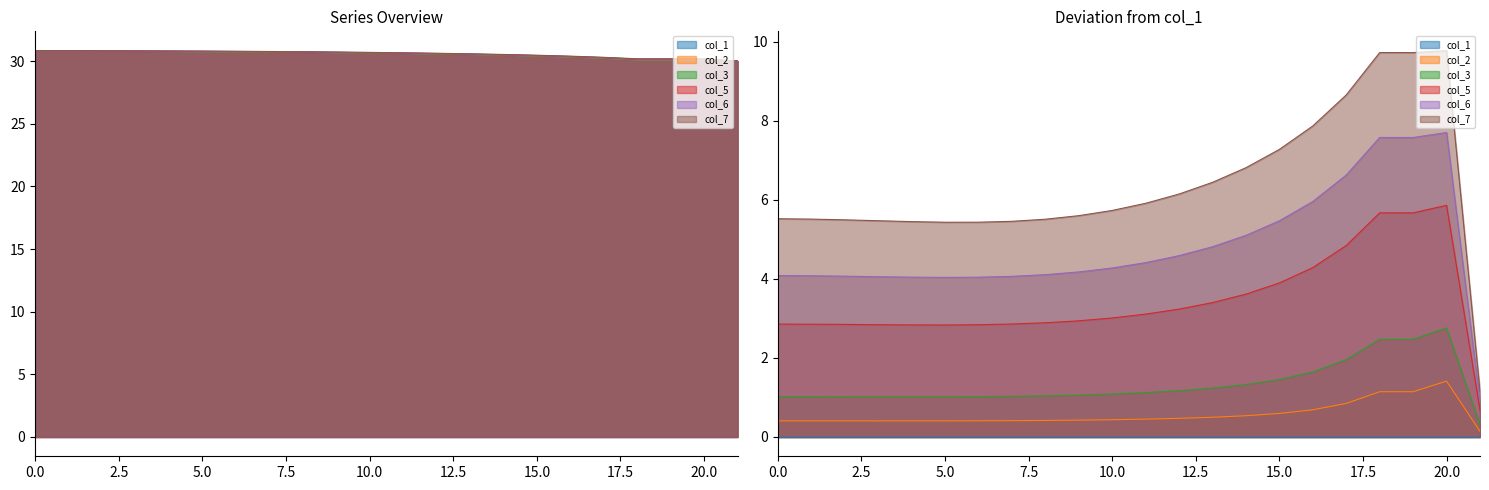

The value of col_1 at 0 is 30.8. True or false?

True